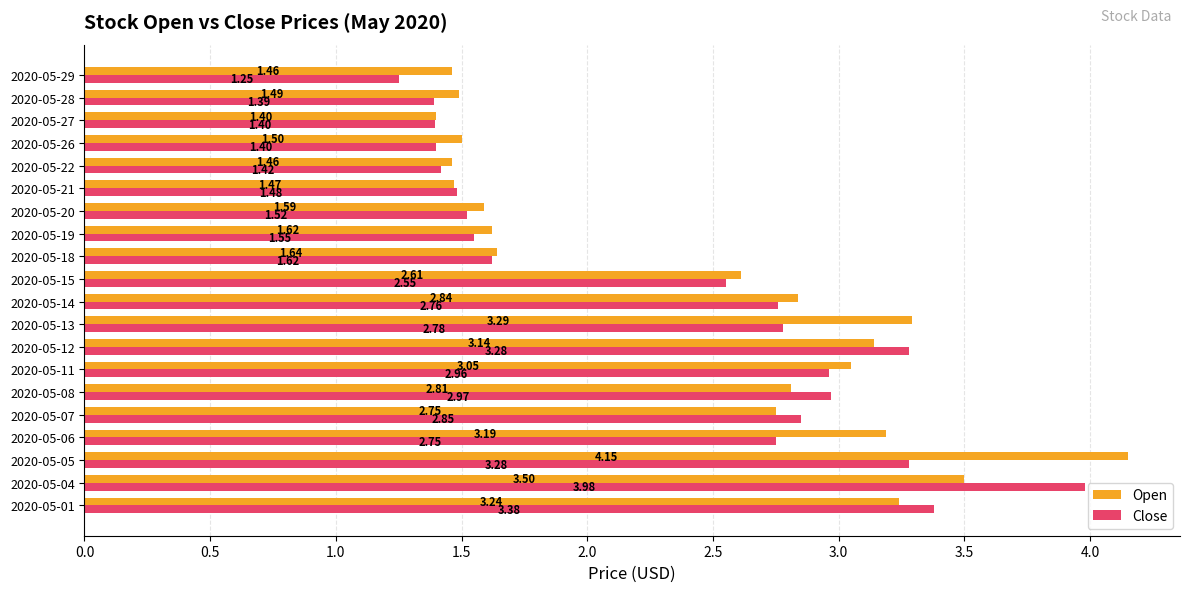

At 2020-05-19, list the series in order from largest to smallest.

Open, Close